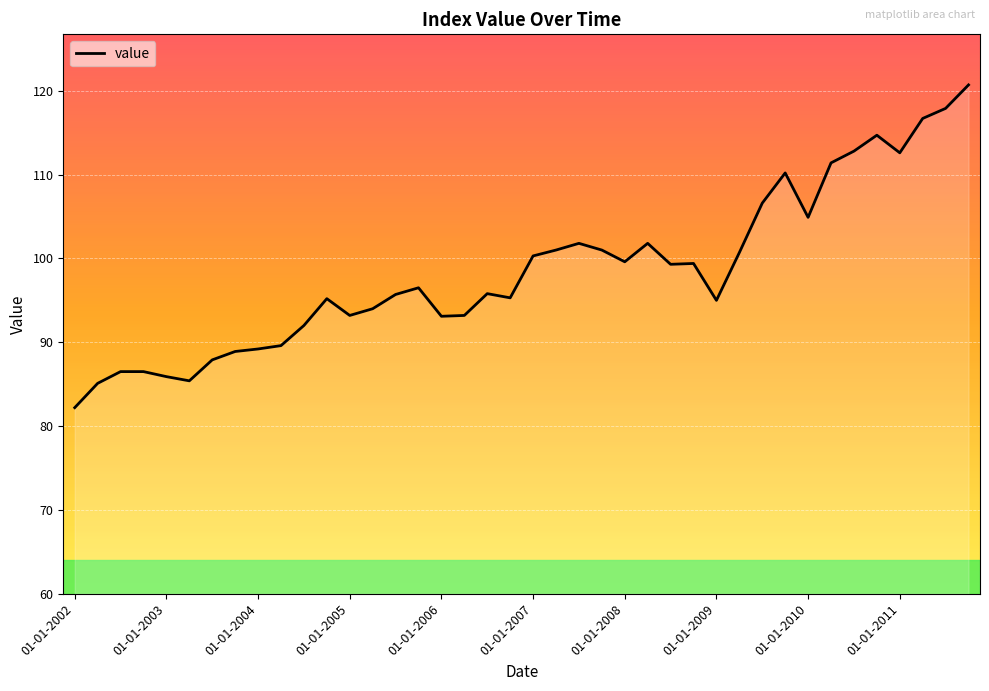

What is the difference between the maximum and minimum values?

38.5